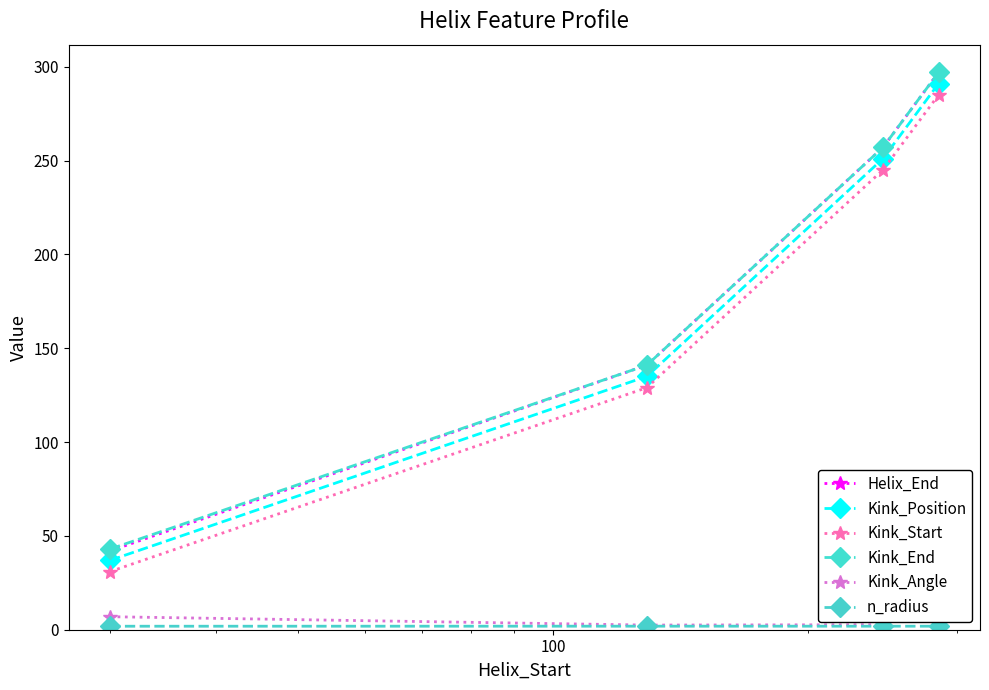

True or false: Kink_End and Kink_Angle intersect in this chart.

False